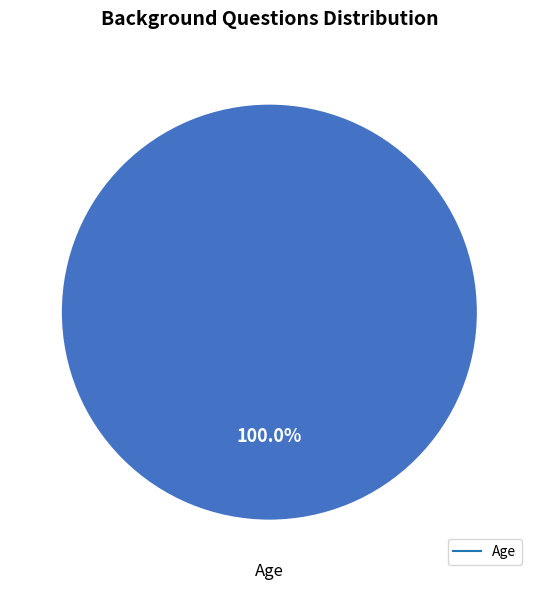

Is there a majority slice in this chart?

Yes